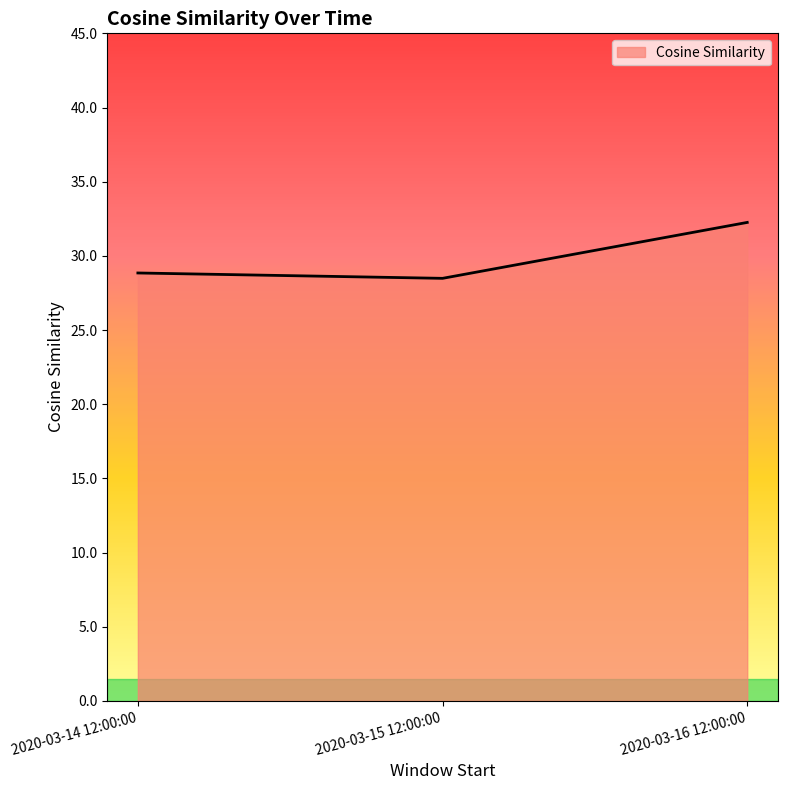

How many lines are shown in the chart?

1